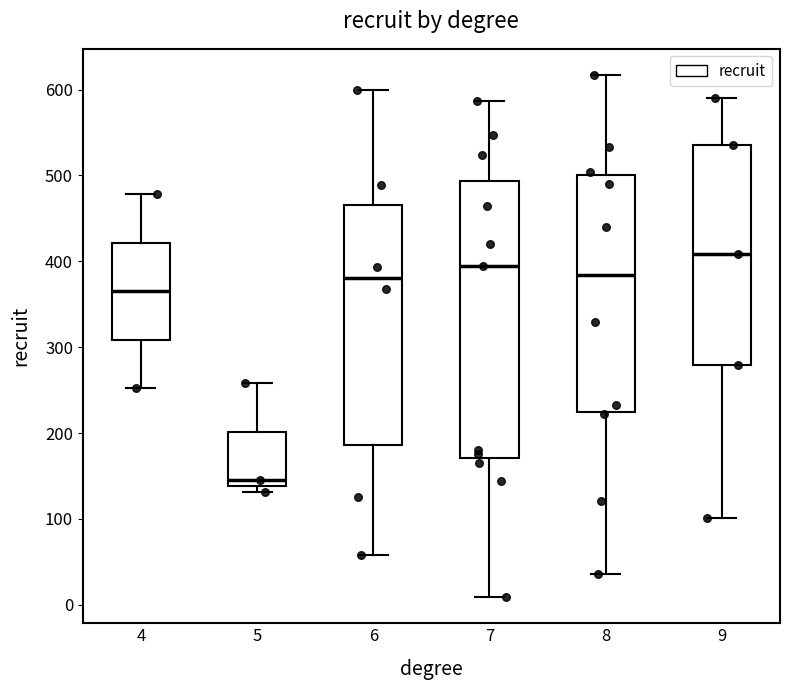

Where is the upper edge of the box at x = 5 on the y-axis? The values are not printed on the chart, so give them approximately, as read against the axis.

200